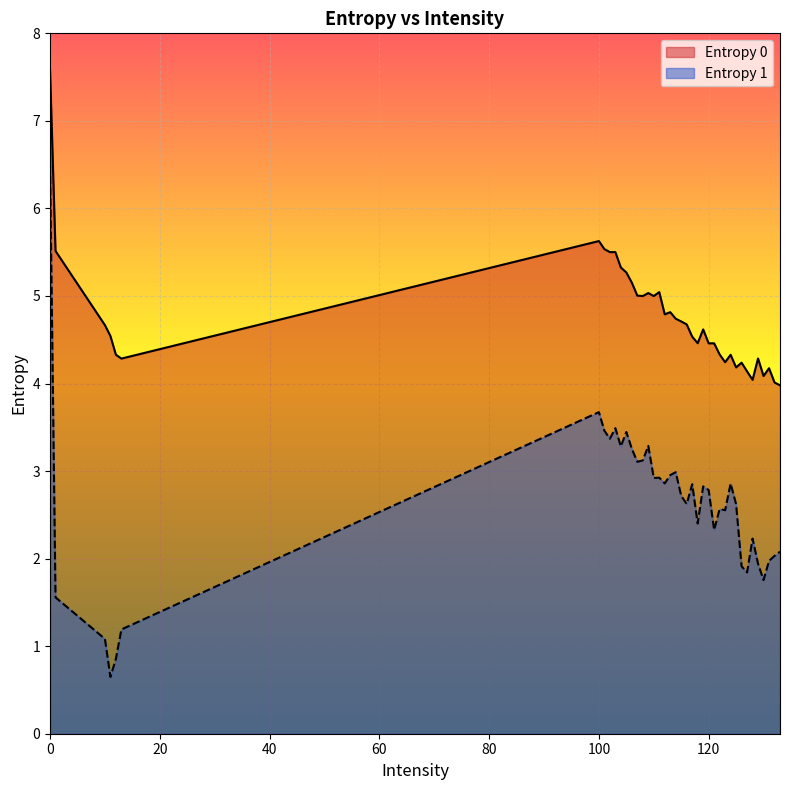

True or false: Entropy 1 and Entropy 0 intersect in this chart.

False